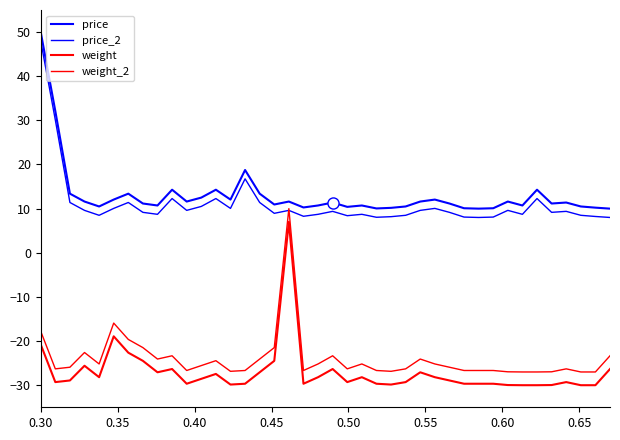

Is this an area chart (filled region under the line)?

No